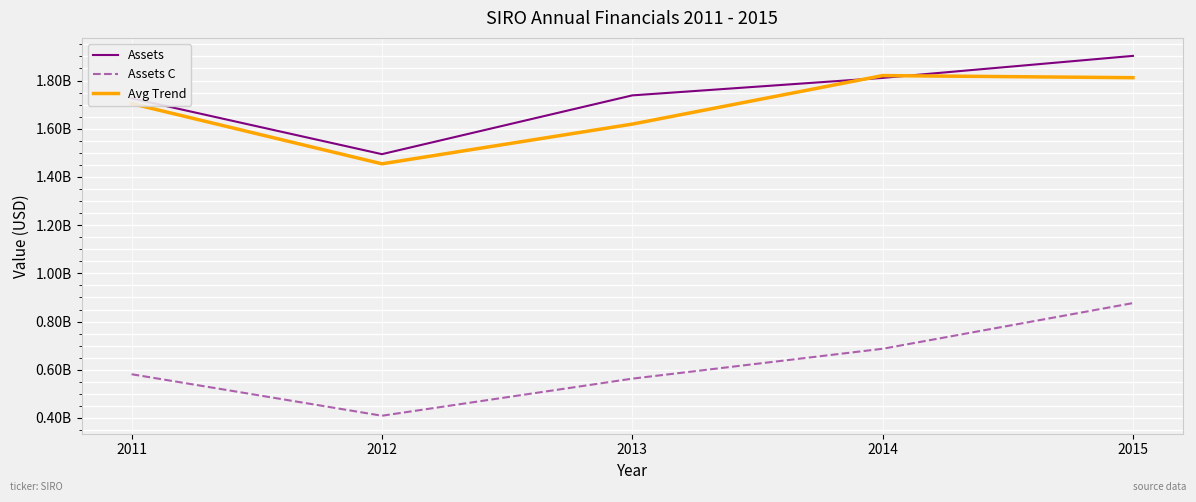

What is the difference between the Assets C values at 2011 and 2015?

295176000